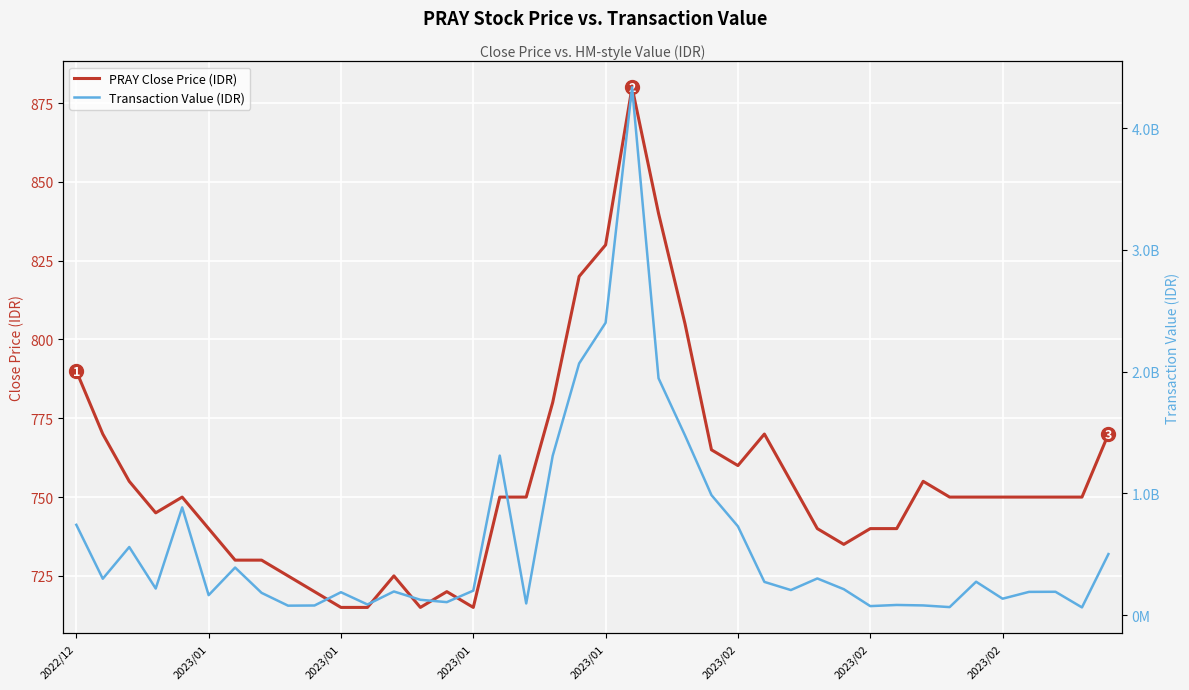

Reading right to left, extract all data points from this chart.

PRAY Close Price (IDR): 770	750	750	750	750	750	750	755	740	740	735	740	755	770	760	765	805	840	880	830	820	780	750	750	715	720	715	725	715	715	720	725	730	730	740	750	745	755	770	790
Transaction Value (IDR): 501224000	62931500	191406500	190570500	134463500	273992000	65467000	79274500	83135000	73639000	212651500	300736000	205464000	272510000	729105000	985610500	1476298500	1945741000	4336429500	2401939000	2067534500	1308155500	95509500	1310321500	200769000	106270500	125635500	193901000	87000500	187758500	78693500	77345500	182555500	390592500	163689500	884963000	218105000	559154500	298584000	741577500